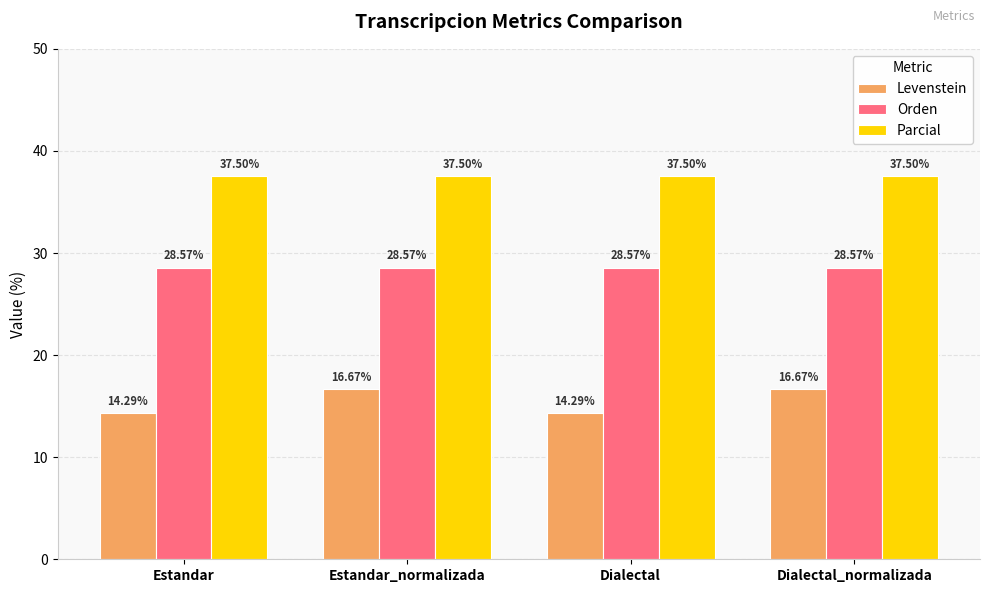

How many bars are there in each group?

3